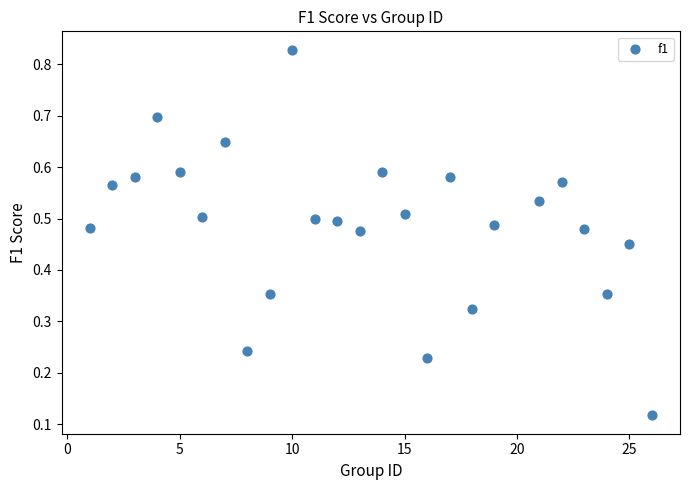

What is the range of Y values (max minus min)?

0.7